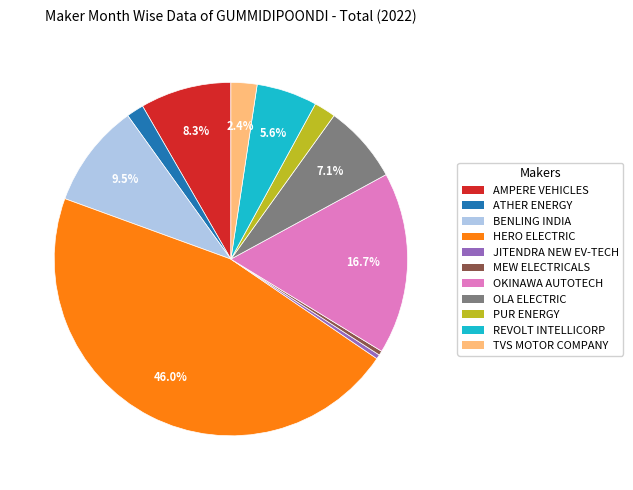

To the nearest percent, what is the difference between the largest and smallest slice percentages?

46%